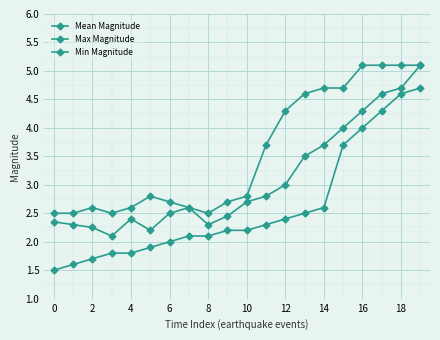

Does the chart display data point markers on the line(s)?

Yes